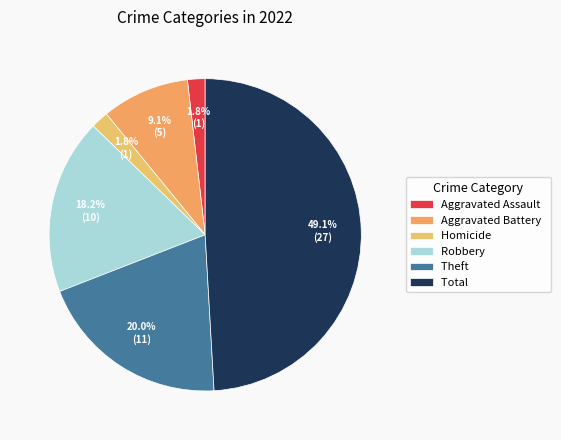

How many segments does this pie chart have?

6